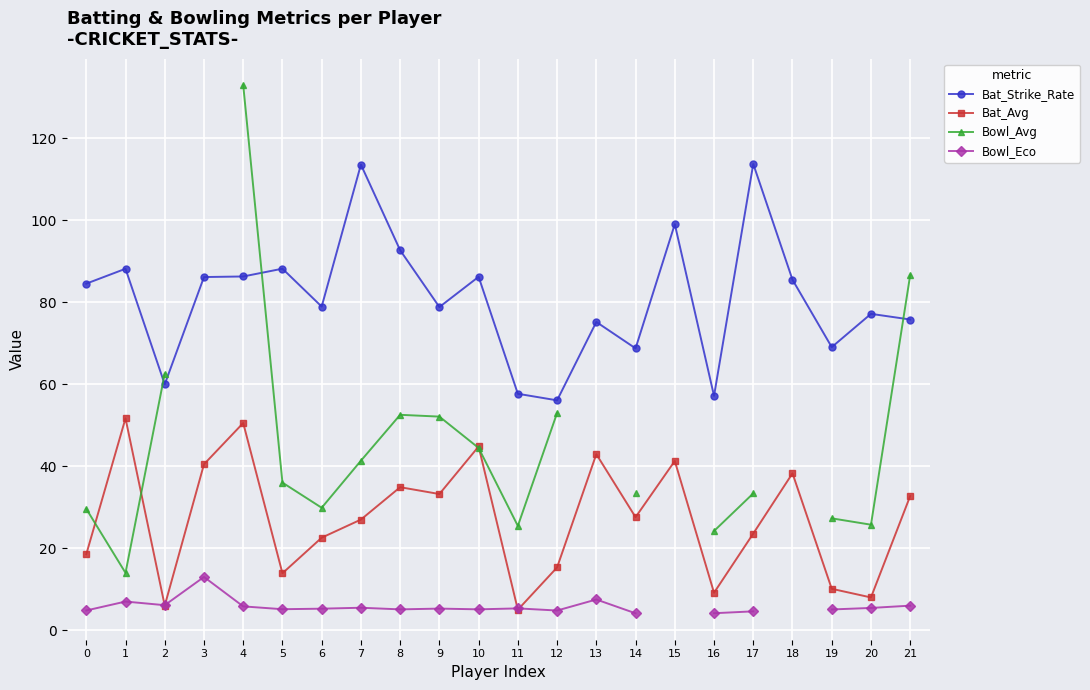

Is it true that Bowl_Avg equals 29.6 at 0?

True